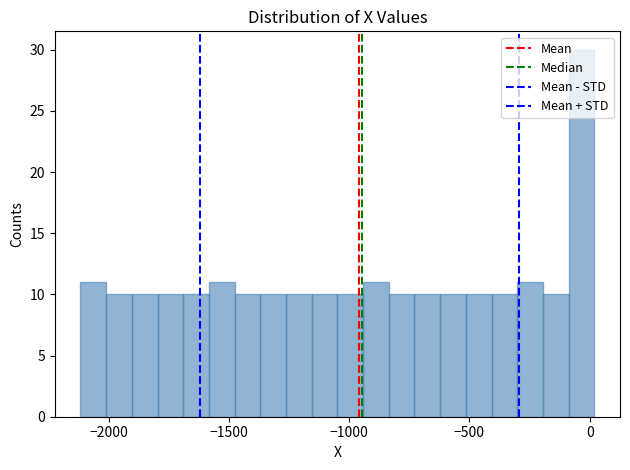

Around what value on the x-axis is the tallest bar? Give the approximate position of its centre, as read against the axis.

-50